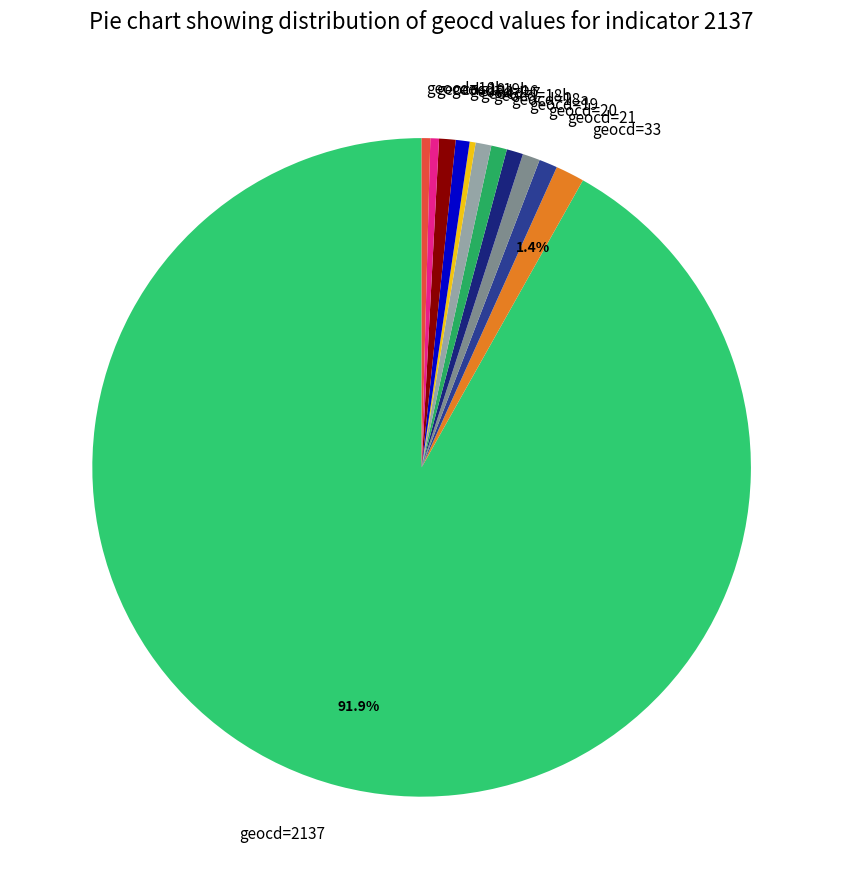

Is the sum of geocd=19 and geocd=20 greater than half?

No